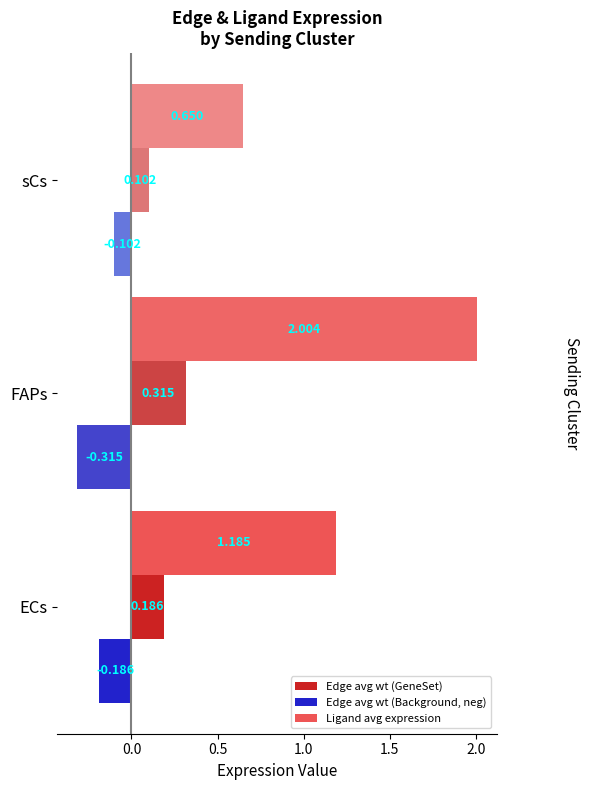

Which label corresponds to the smallest value in the chart?

FAPs